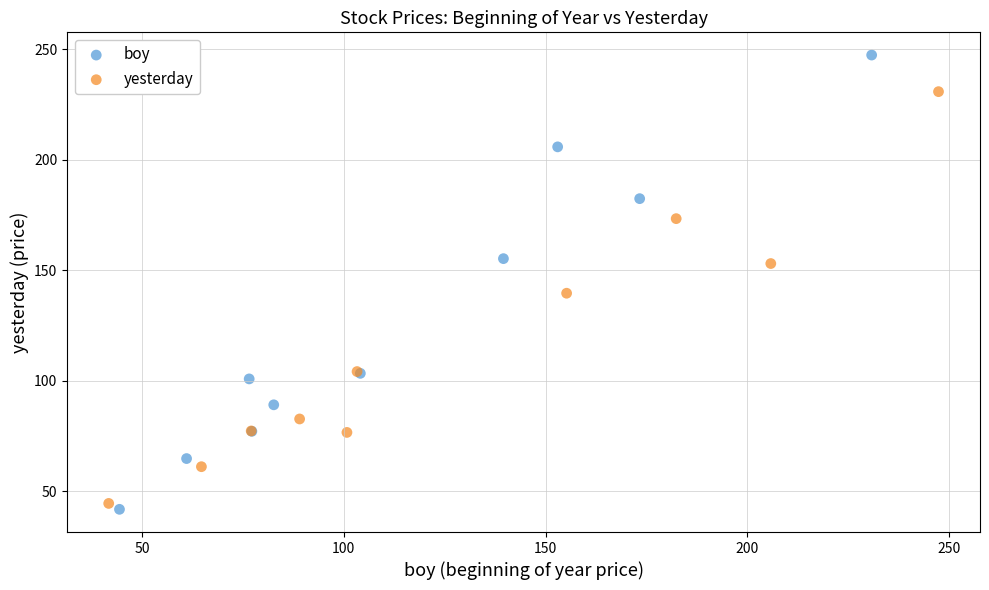

What are all the series names shown in the legend?

boy, yesterday